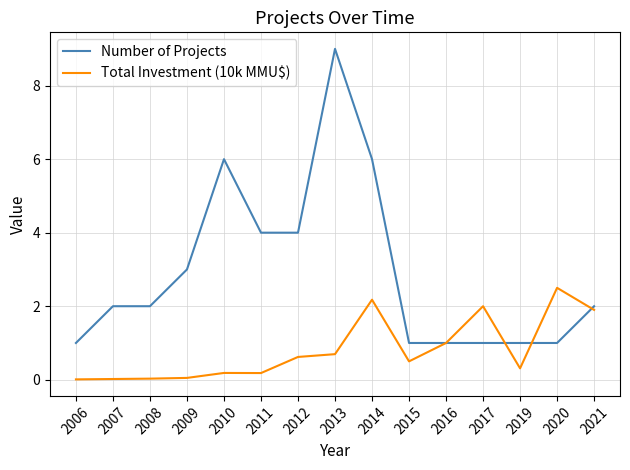

How many lines are shown in the chart?

2